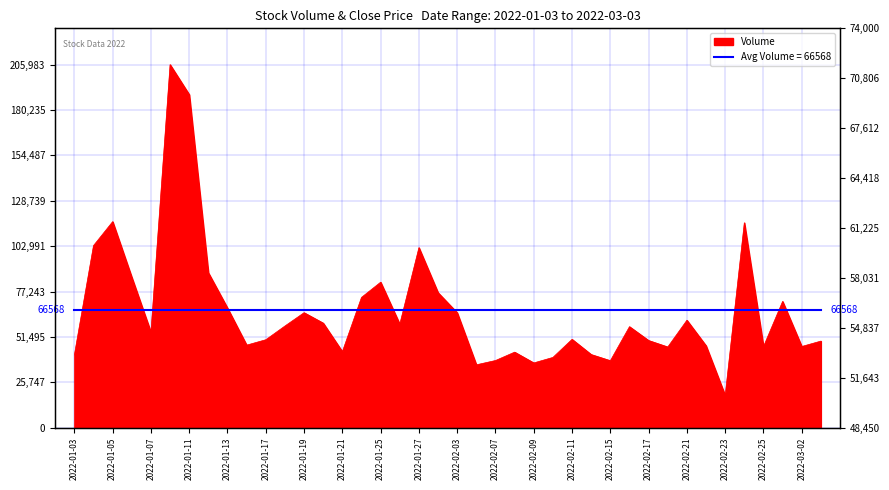

What is the average value?

66568